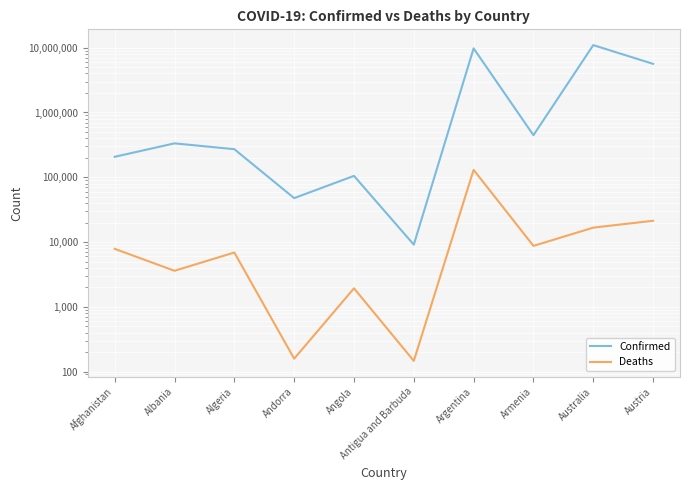

What is the sum of the Deaths values at Algeria and Austria?

28172